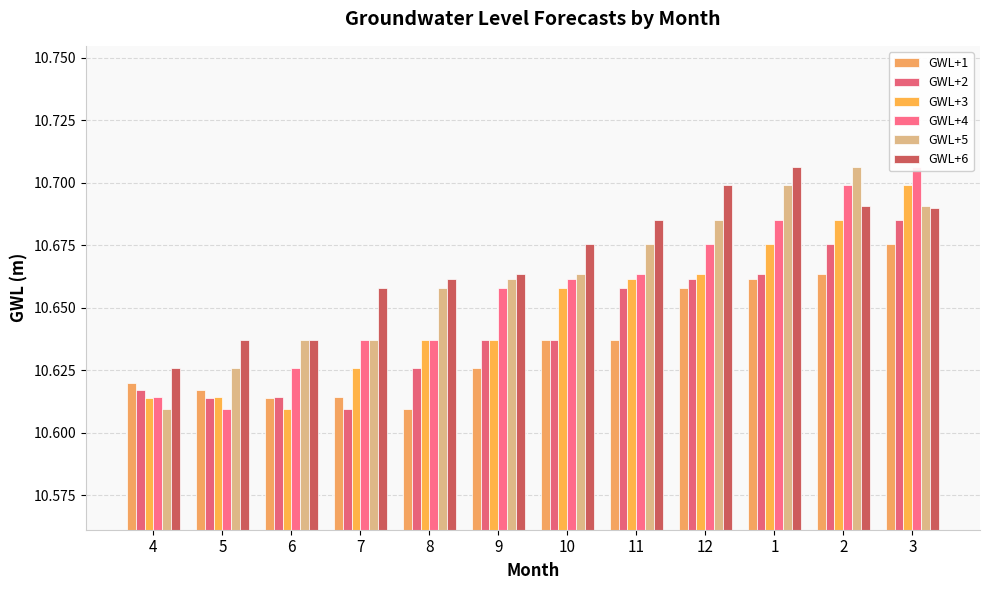

Which label corresponds to the largest value in the chart?

3